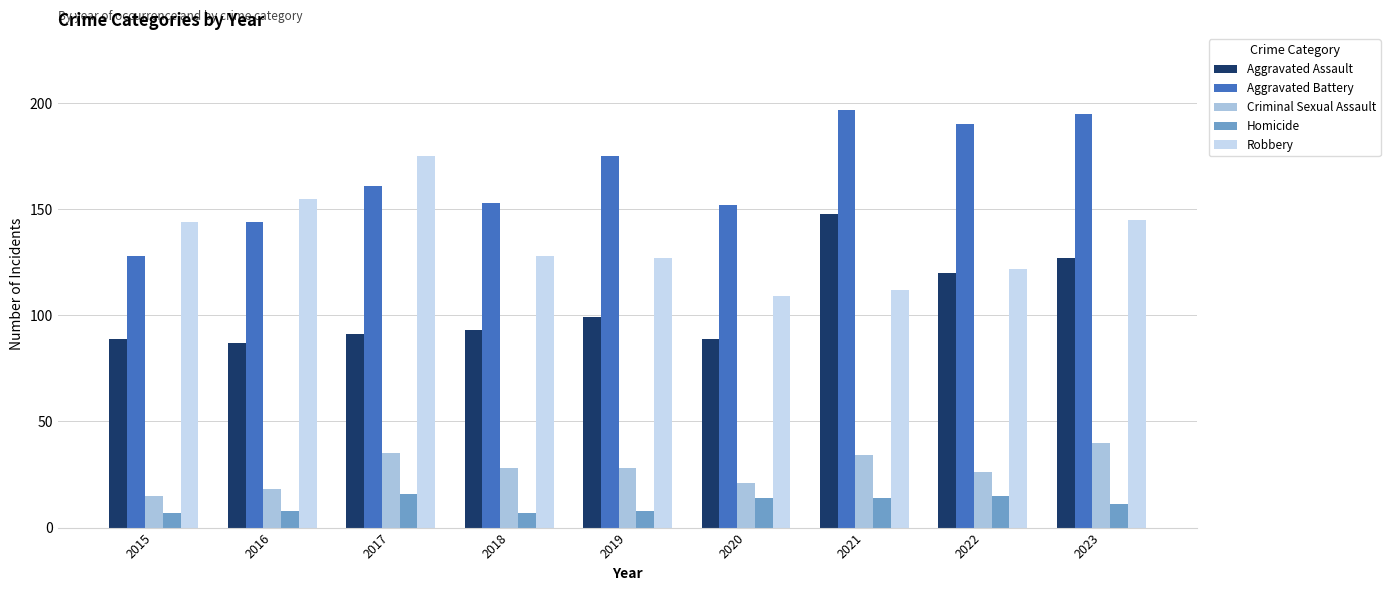

What is the lowest value of the Aggravated Assault series?

87